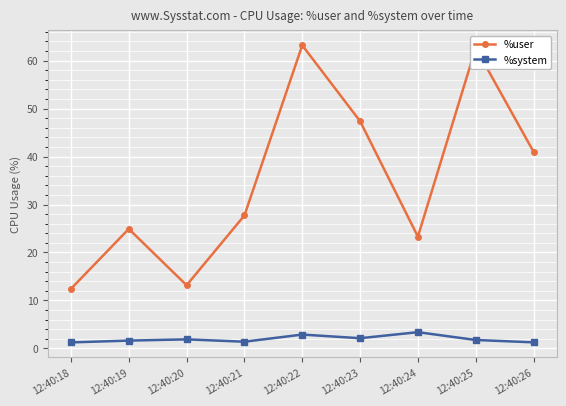

In %system, how many points are lower than both neighbors (excluding endpoints)?

2